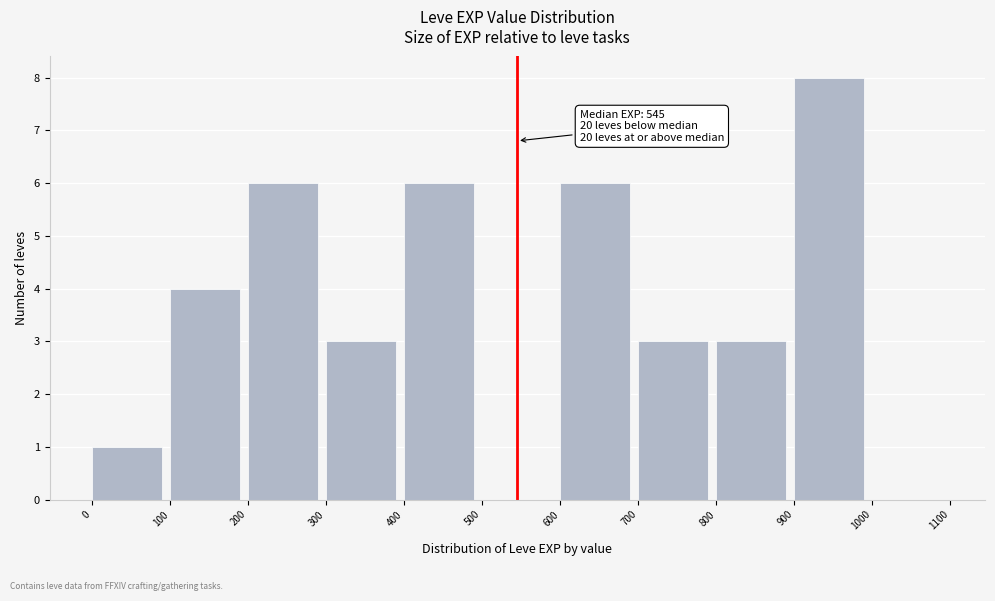

Which range on the x-axis has the tallest bar?

900 to 1000